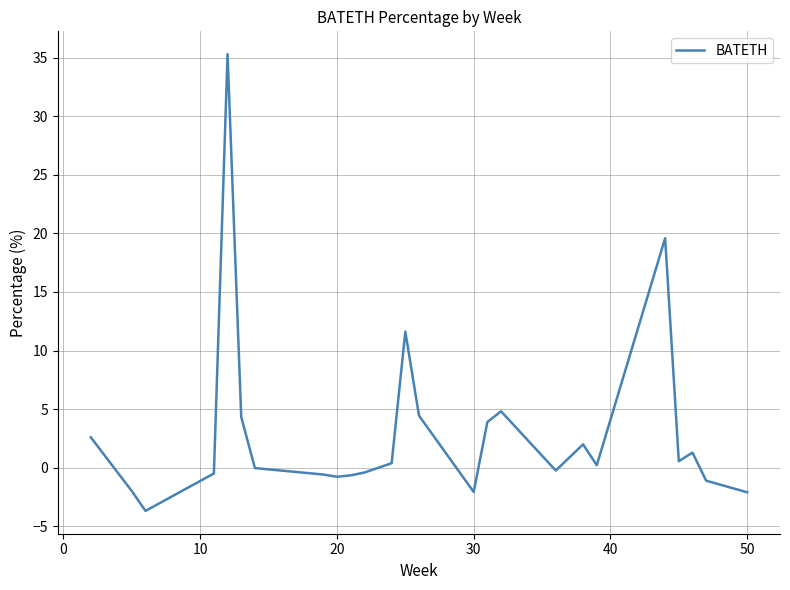

What is the difference between the maximum and minimum values?

39.0